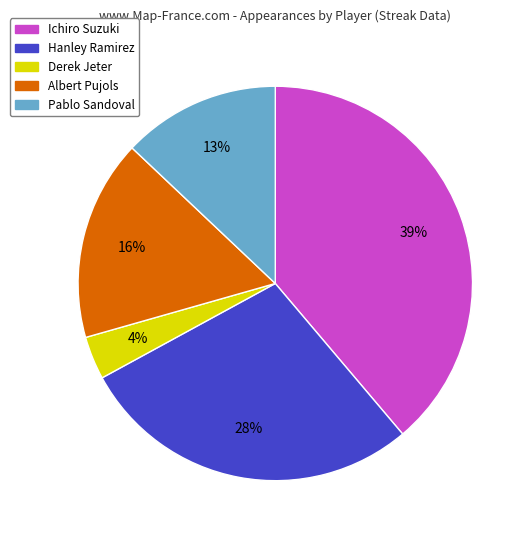

Combined, do Pablo Sandoval and Albert Pujols account for over 50%?

No